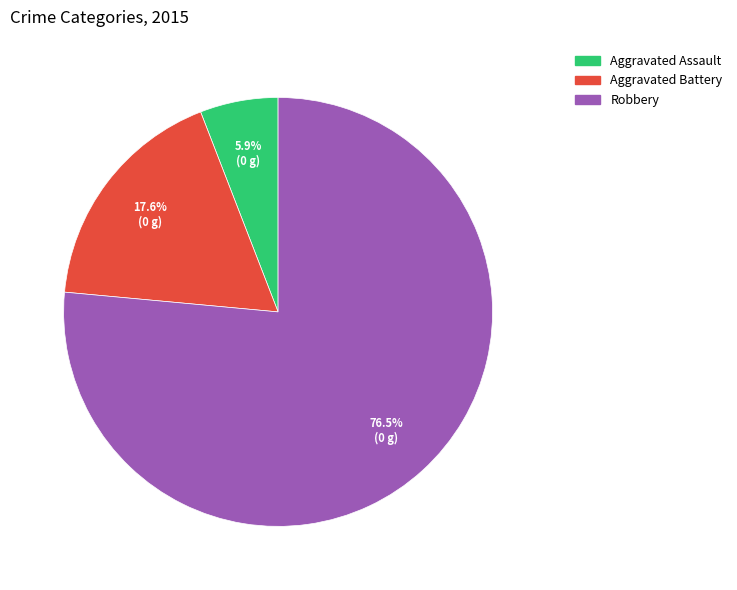

Rank the categories by value from highest to lowest.

Robbery, Aggravated Battery, Aggravated Assault